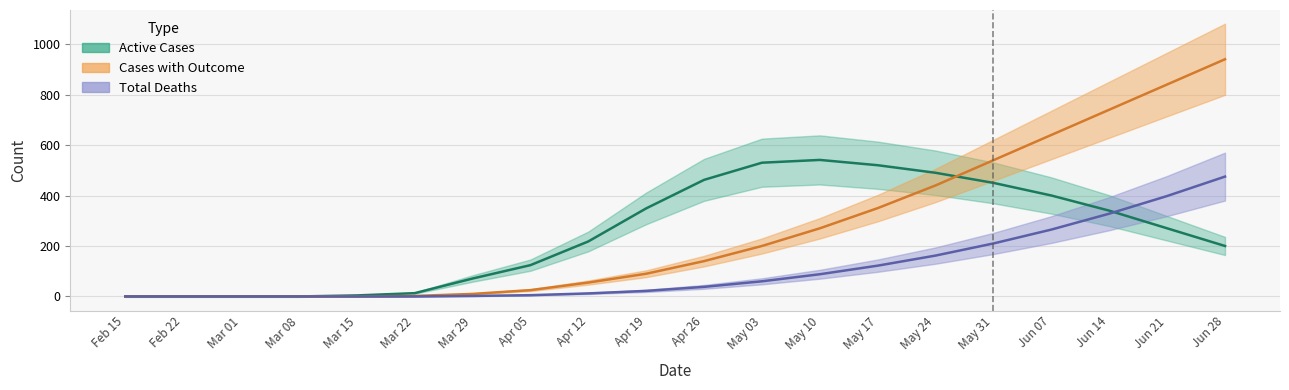

True or false: Cases with Outcome has more than 2 points higher than both neighbors.

False